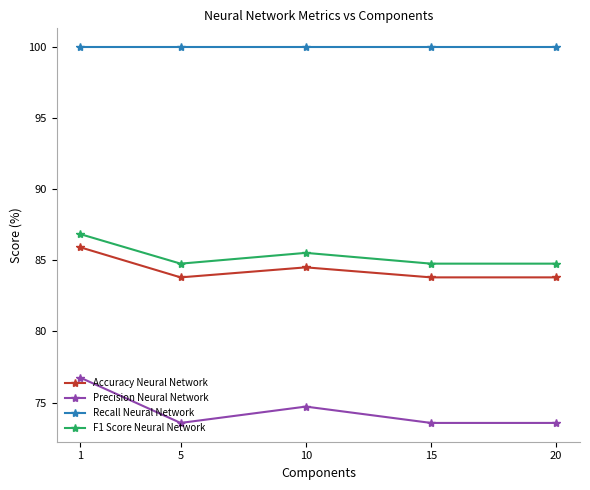

Reading right to left, list all the values displayed in this chart.

Accuracy Neural Network: 20=83.8	15=83.8	10=84.5	5=83.8	1=85.9
Precision Neural Network: 20=73.6	15=73.6	10=74.7	5=73.6	1=76.7
Recall Neural Network: 20=100.0	15=100.0	10=100.0	5=100.0	1=100.0
F1 Score Neural Network: 20=84.8	15=84.8	10=85.5	5=84.8	1=86.8